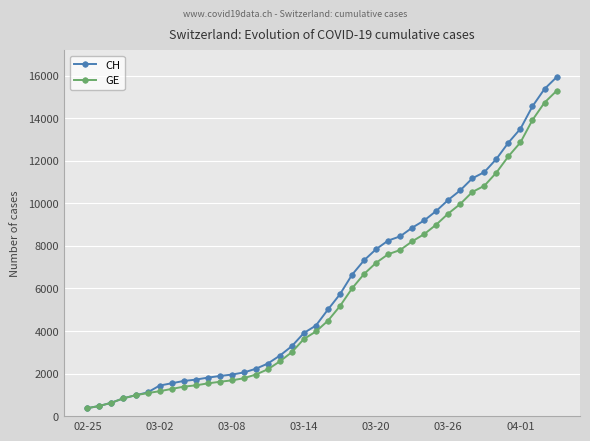

What is the highest value of the CH series?

15926